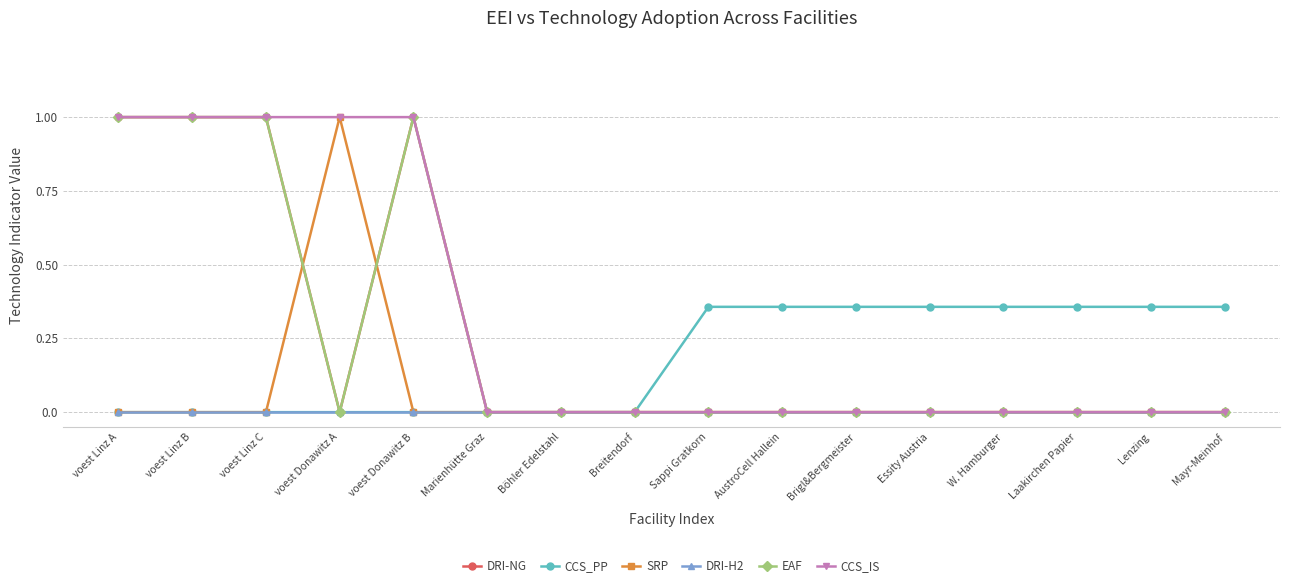

Is the value of SRP at voest Donawitz A greater than the value of CCS_PP at Laakirchen Papier?

Yes